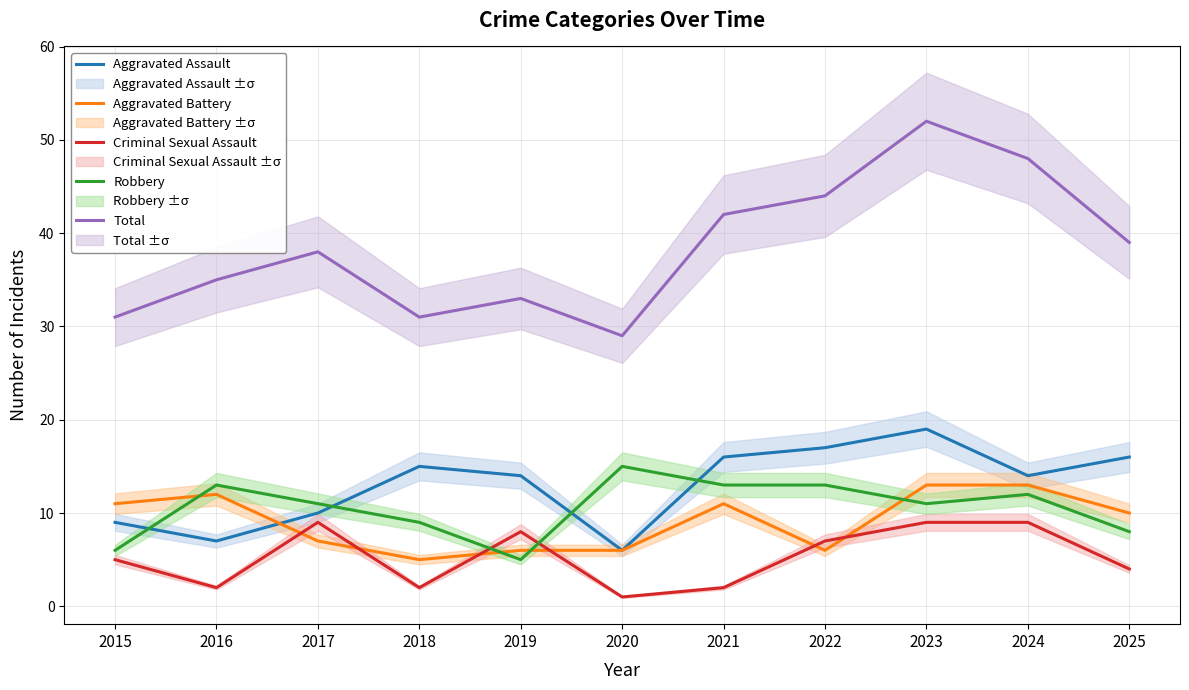

At how many categories does at least one series exceed 5?

11